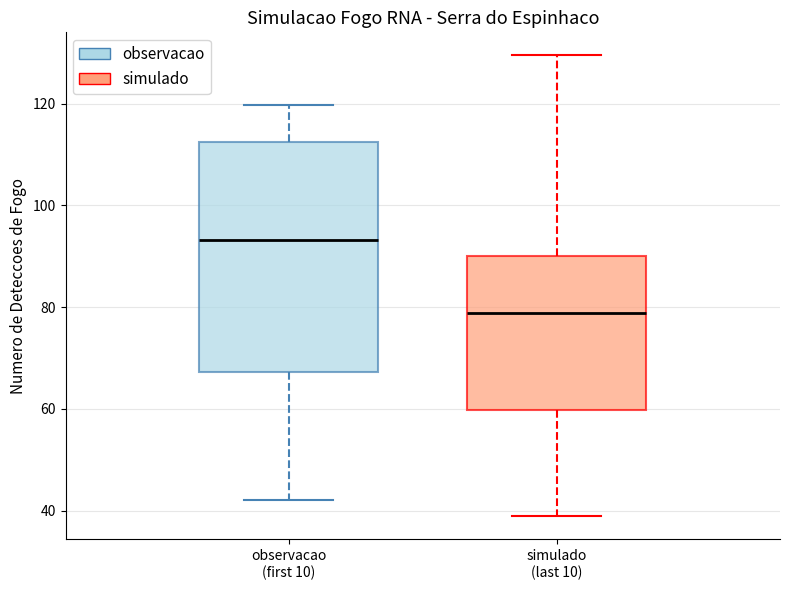

Comparing the boxes themselves (not the whiskers), which one is the tallest?

observacao (first 10)